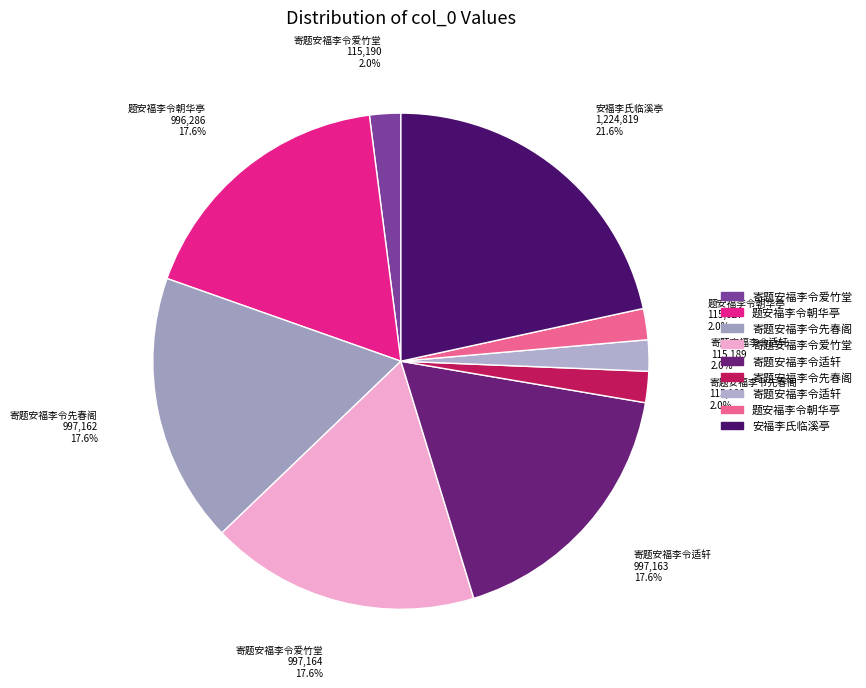

To the nearest percent, what is the average slice percentage?

11%